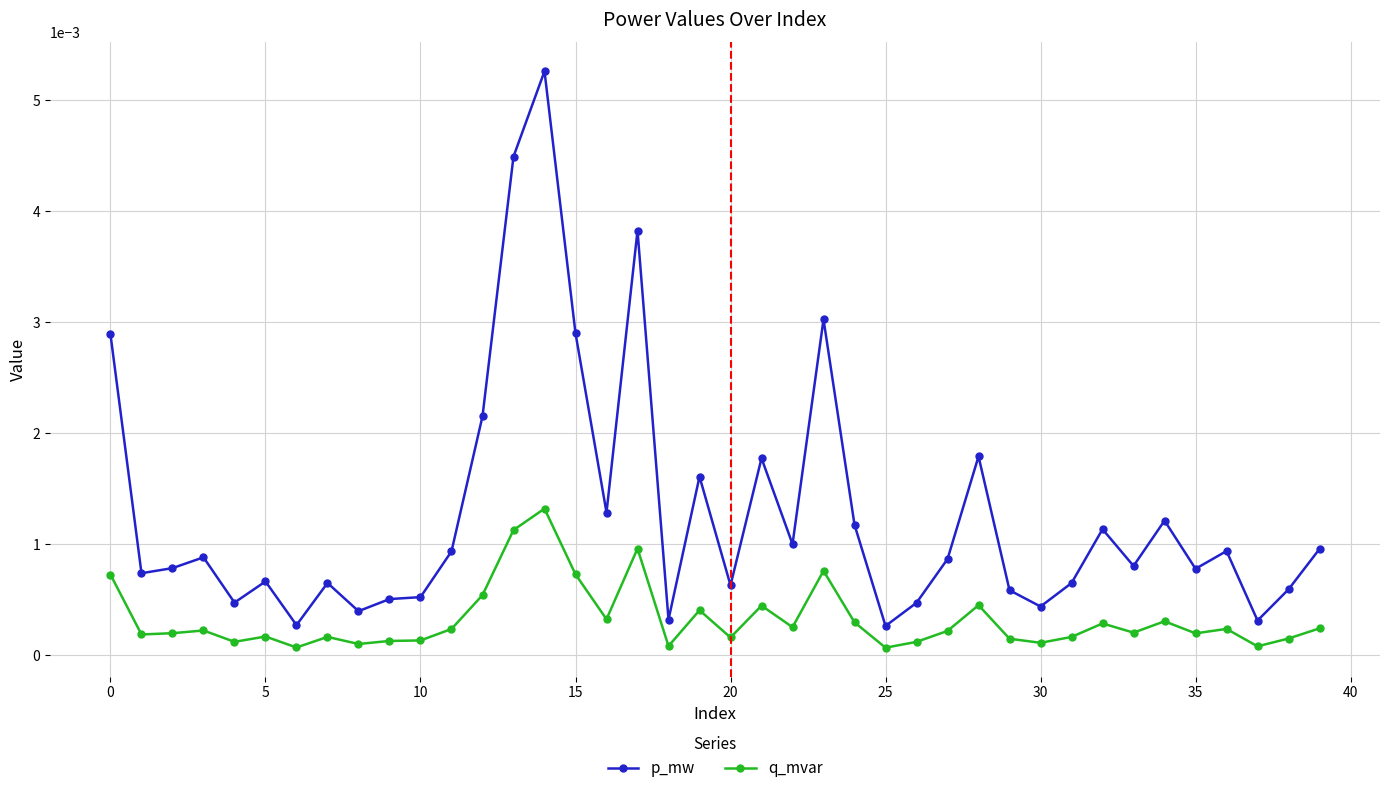

Which series has the largest range (max minus min)?

p_mw